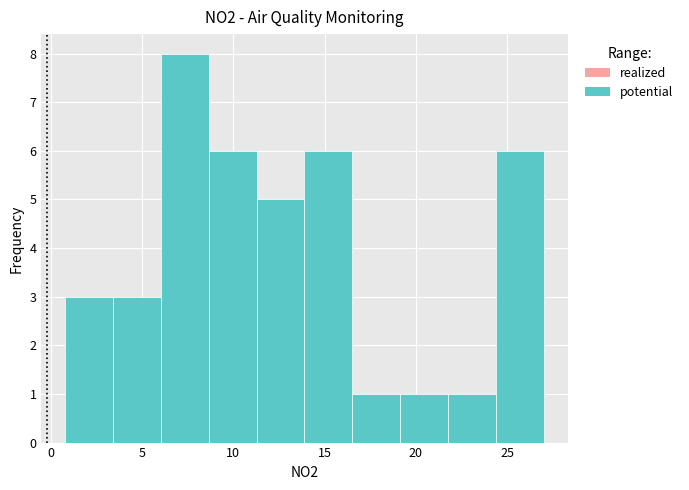

Over which range of the x-axis is the bar tallest?

6.0 to 8.5